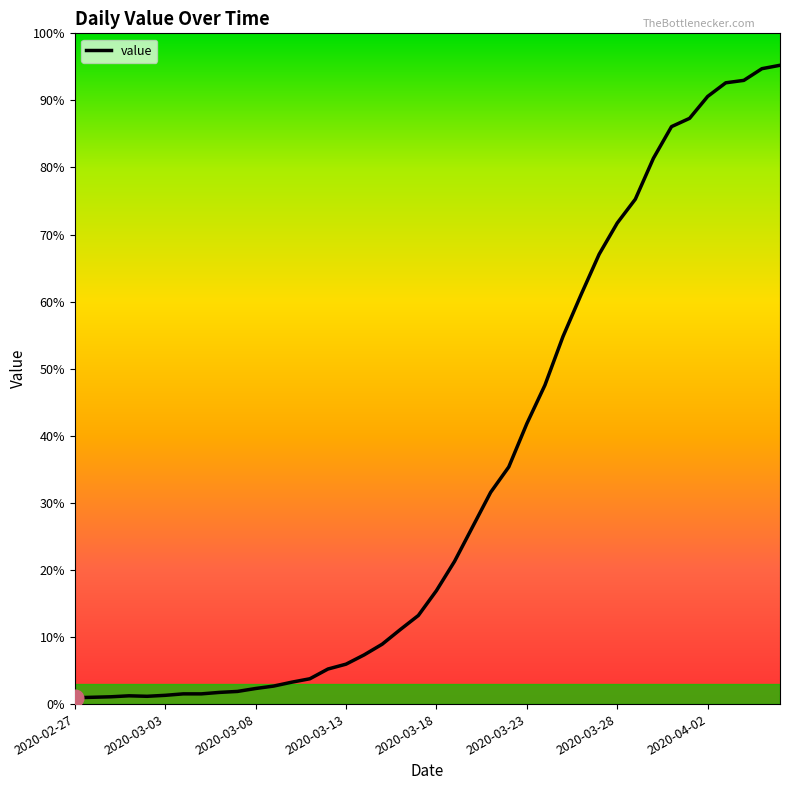

Does the chart display data point markers on the line(s)?

No